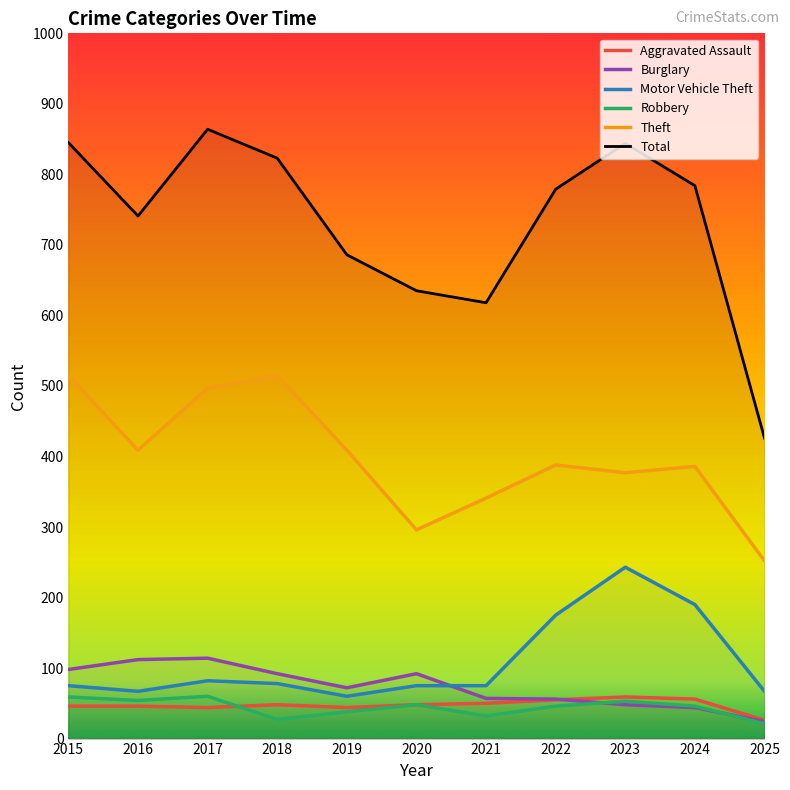

How many data points in Burglary are less than 72?

5